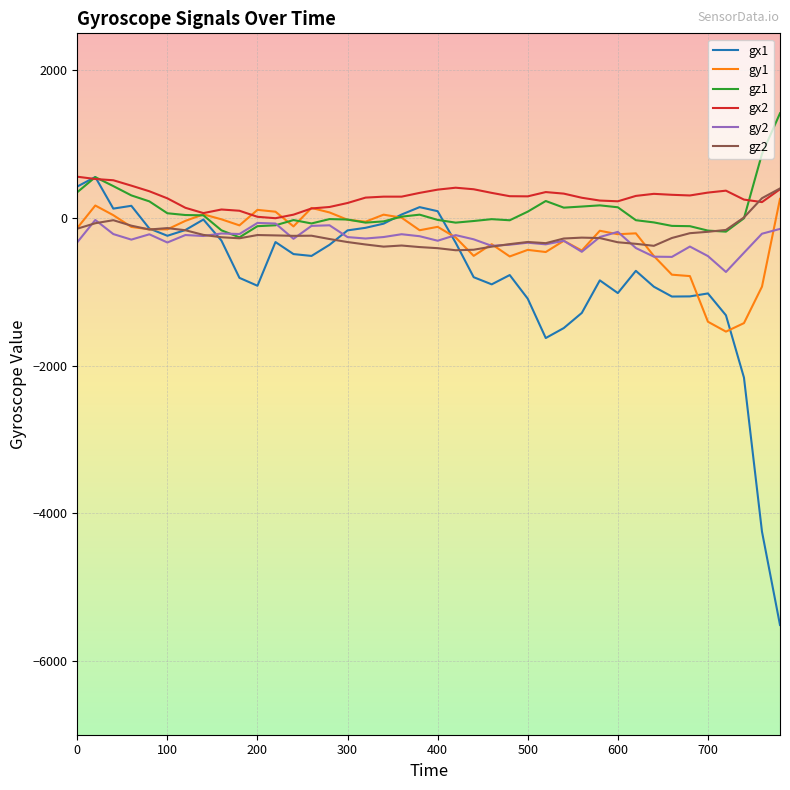

What is the smallest value displayed?

-5514